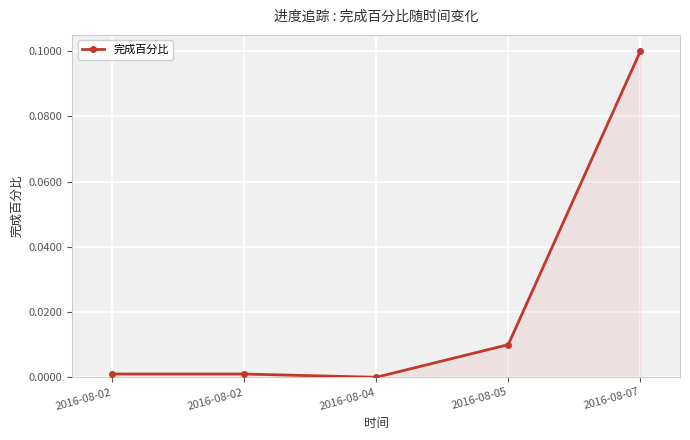

The value at 2016-08-02 is 0.0. True or false?

True